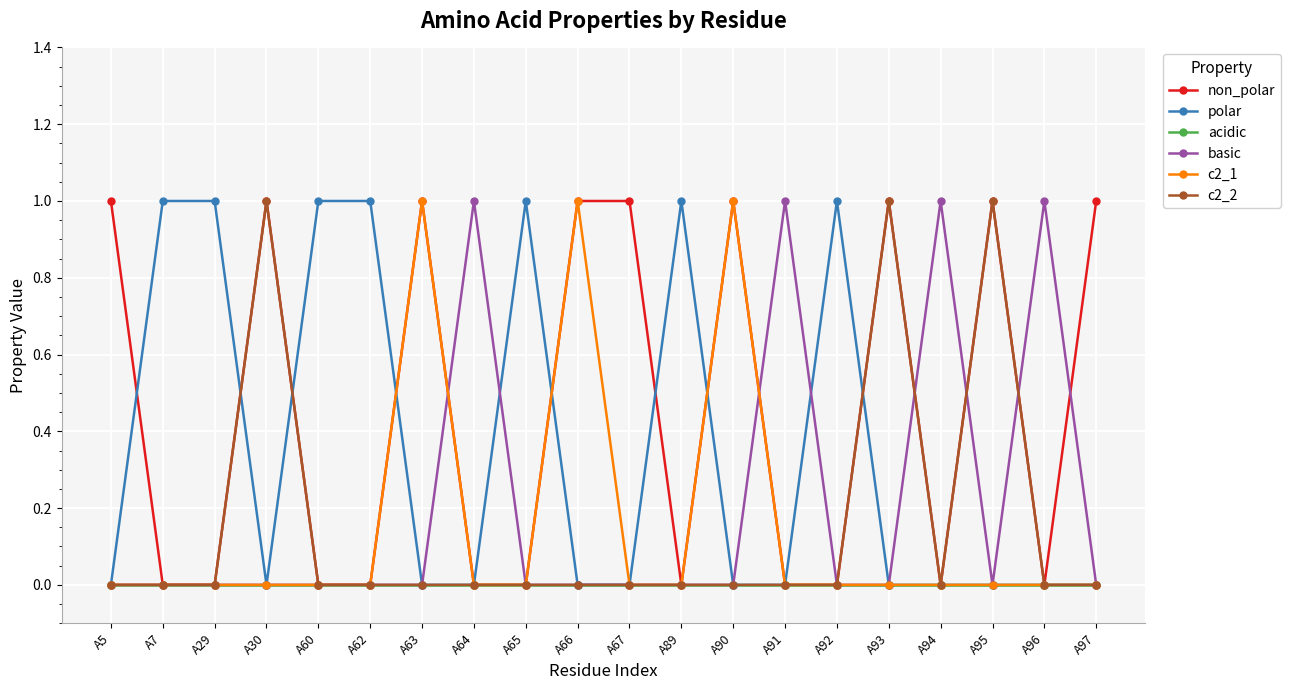

Is the value of acidic at A91 greater than the value of c2_2 at A93?

No